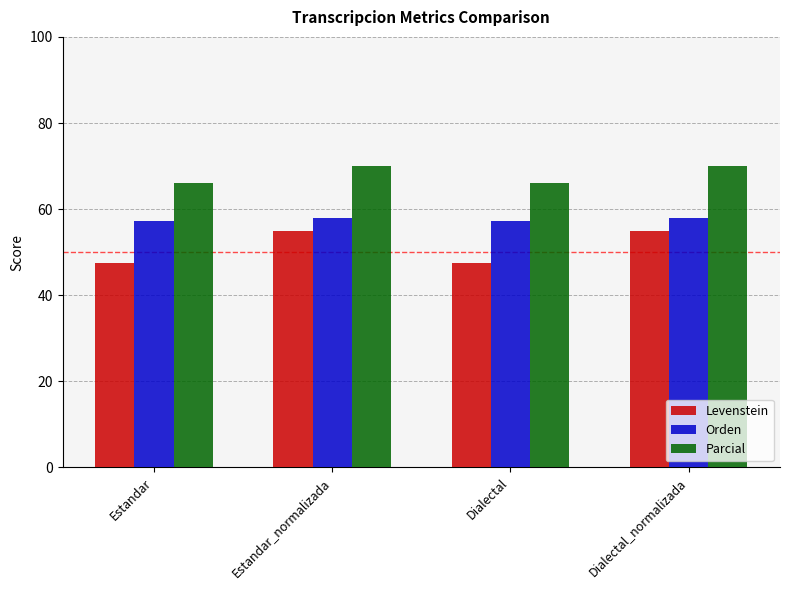

Which series has the widest spread of values?

Levenstein